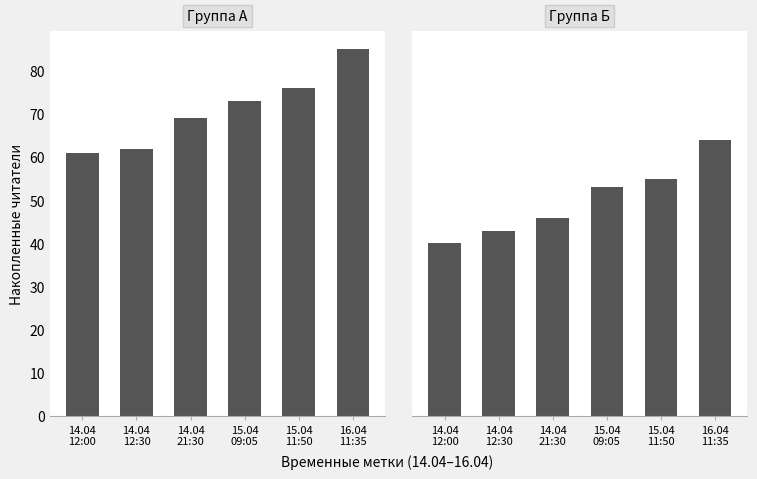

At how many categories does at least one series exceed 55?

6